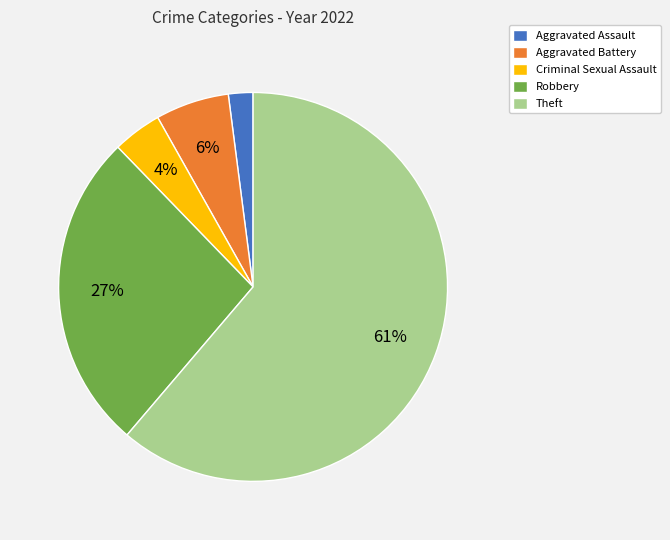

How many slices are in this pie chart?

5